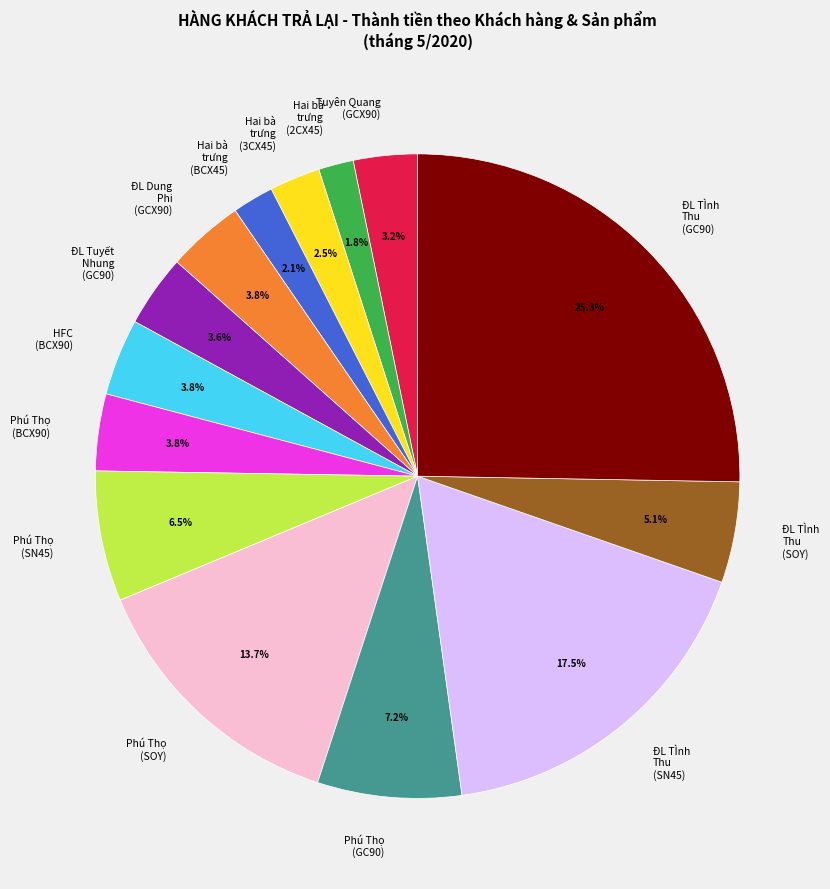

Does Hai bà trưng (2CX45) account for over 50% of the chart?

No